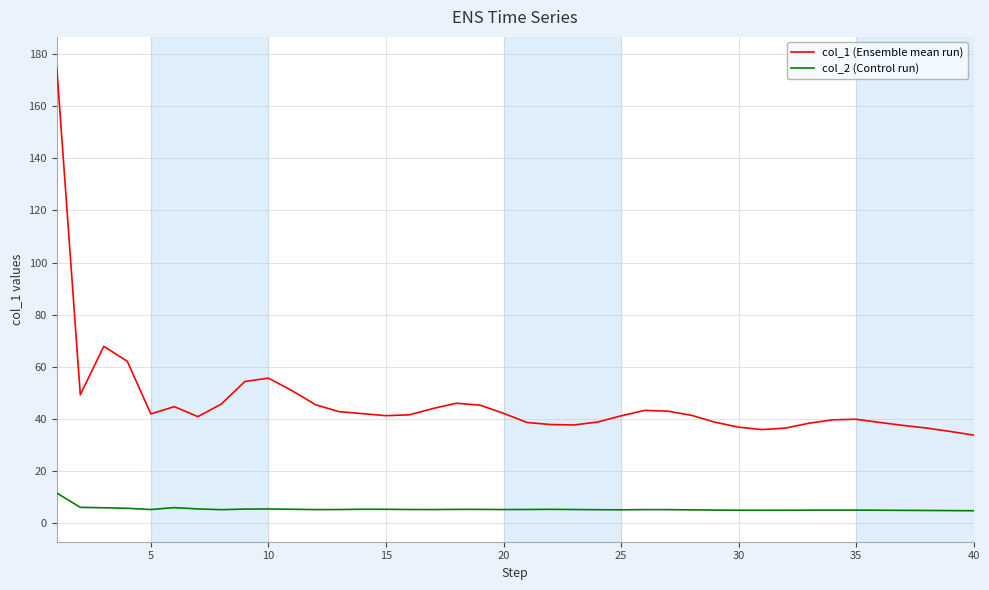

What is the difference between the maximum and minimum values in the col_2 (Control run) series?

6.8